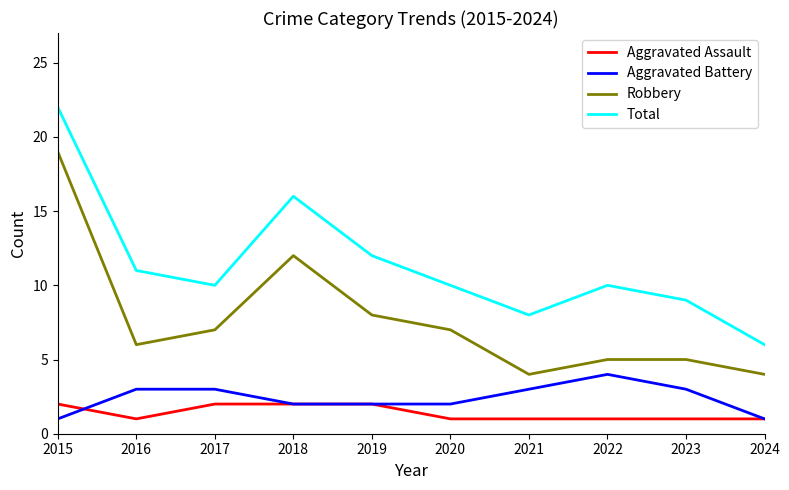

Reading left to right, extract all data points from this chart.

Aggravated Assault: 2015=2	2016=1	2017=2	2018=2	2019=2	2020=1	2021=1	2022=1	2023=1	2024=1
Aggravated Battery: 2015=1	2016=3	2017=3	2018=2	2019=2	2020=2	2021=3	2022=4	2023=3	2024=1
Robbery: 2015=19	2016=6	2017=7	2018=12	2019=8	2020=7	2021=4	2022=5	2023=5	2024=4
Total: 2015=22	2016=11	2017=10	2018=16	2019=12	2020=10	2021=8	2022=10	2023=9	2024=6